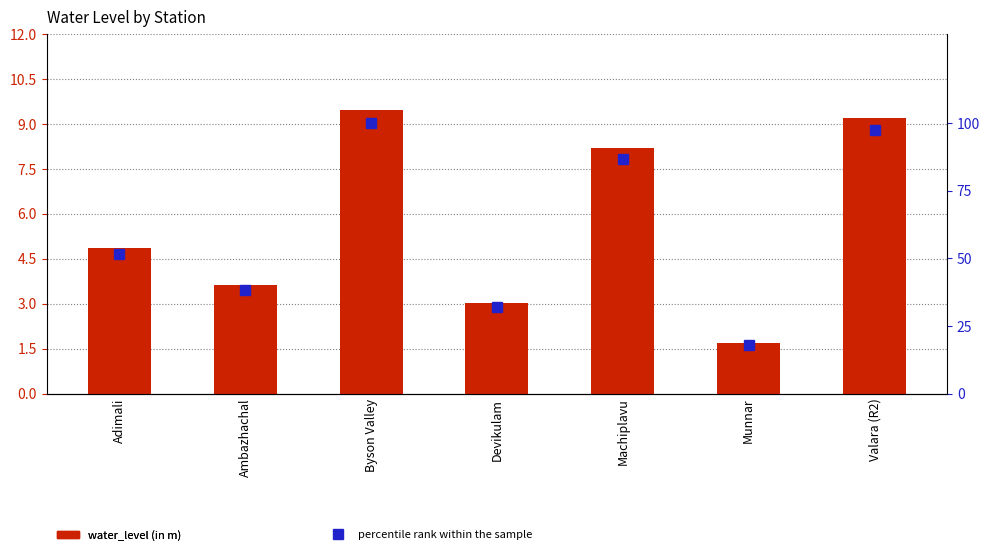

Rank the series by their average value, from highest to lowest.

percentile rank within the sample, water_level (in m)